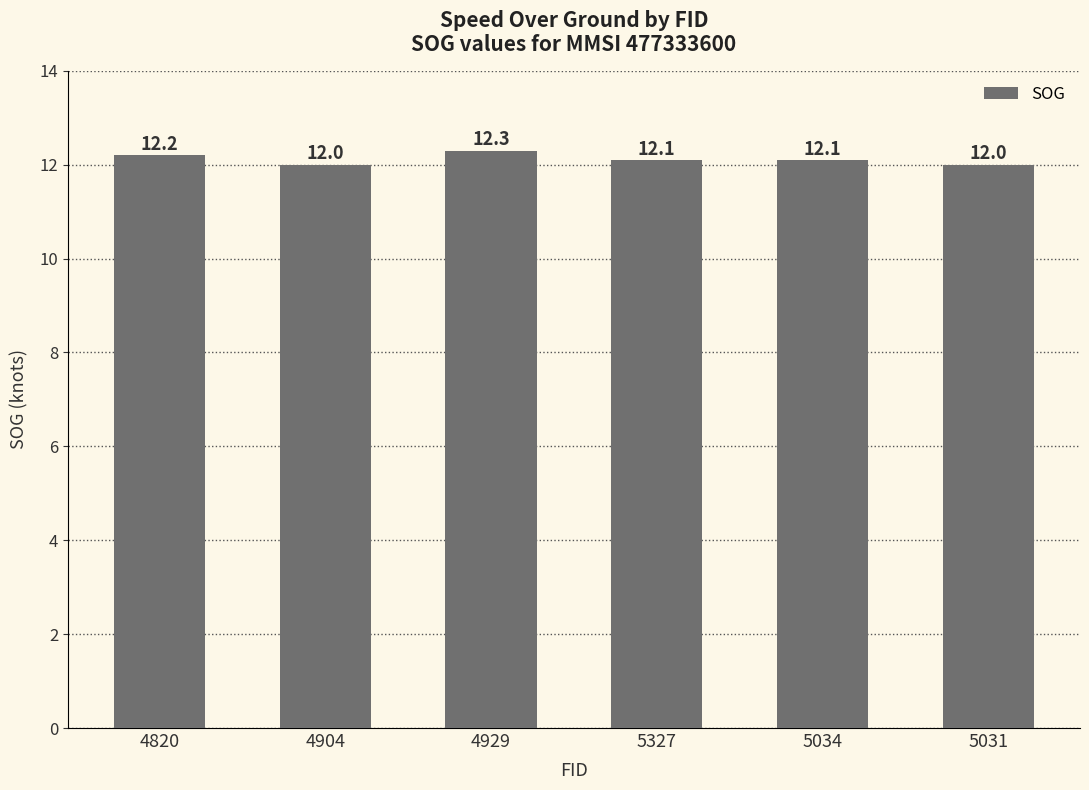

What is the label of the 4th bar from the left?

5327